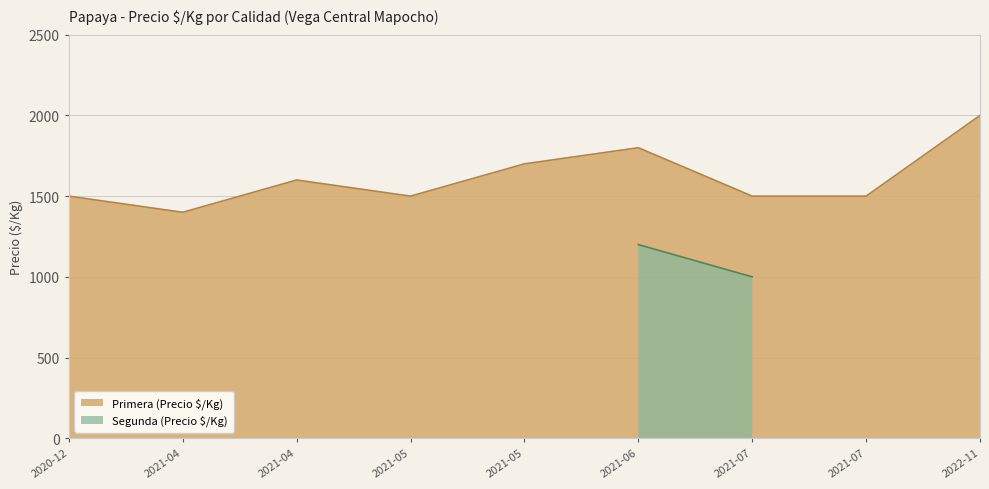

What is the sum of all Primera (Precio $/Kg) values?

14500